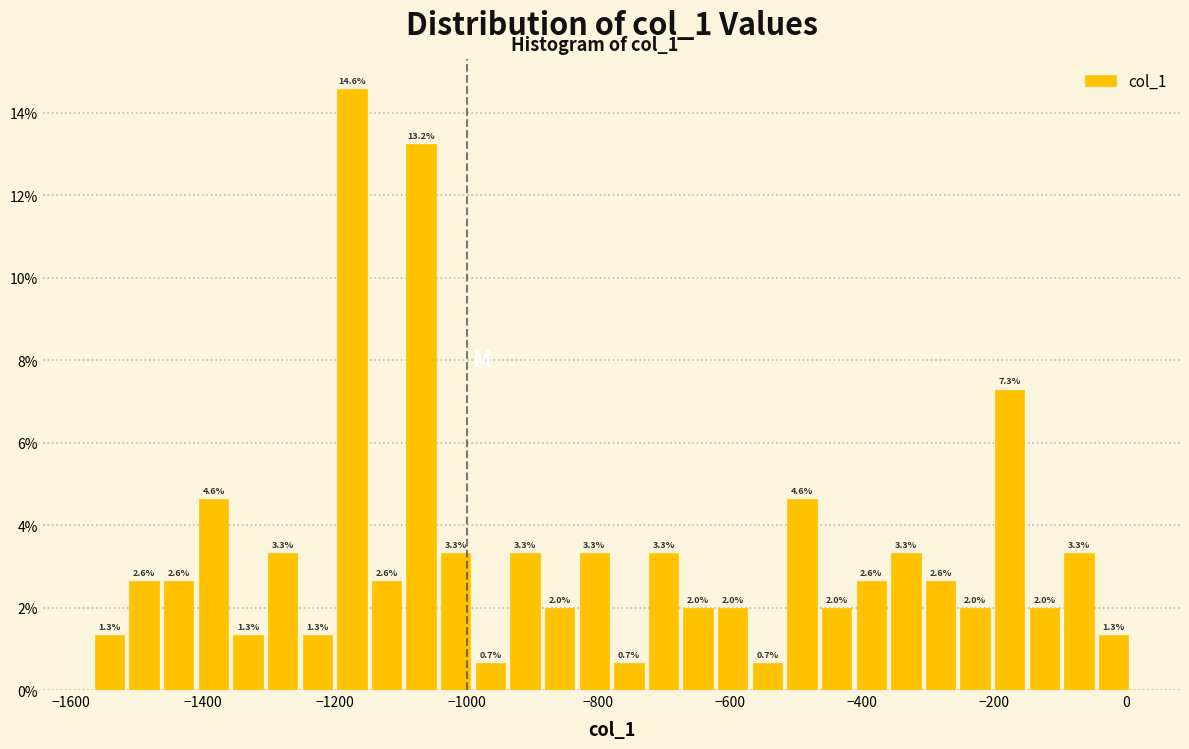

Around what value on the x-axis is the tallest bar? Give the approximate position of its centre, as read against the axis.

-1180